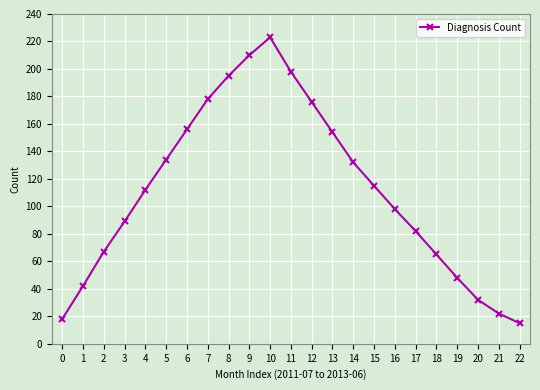

What is the value of the 3rd point from the left?

67